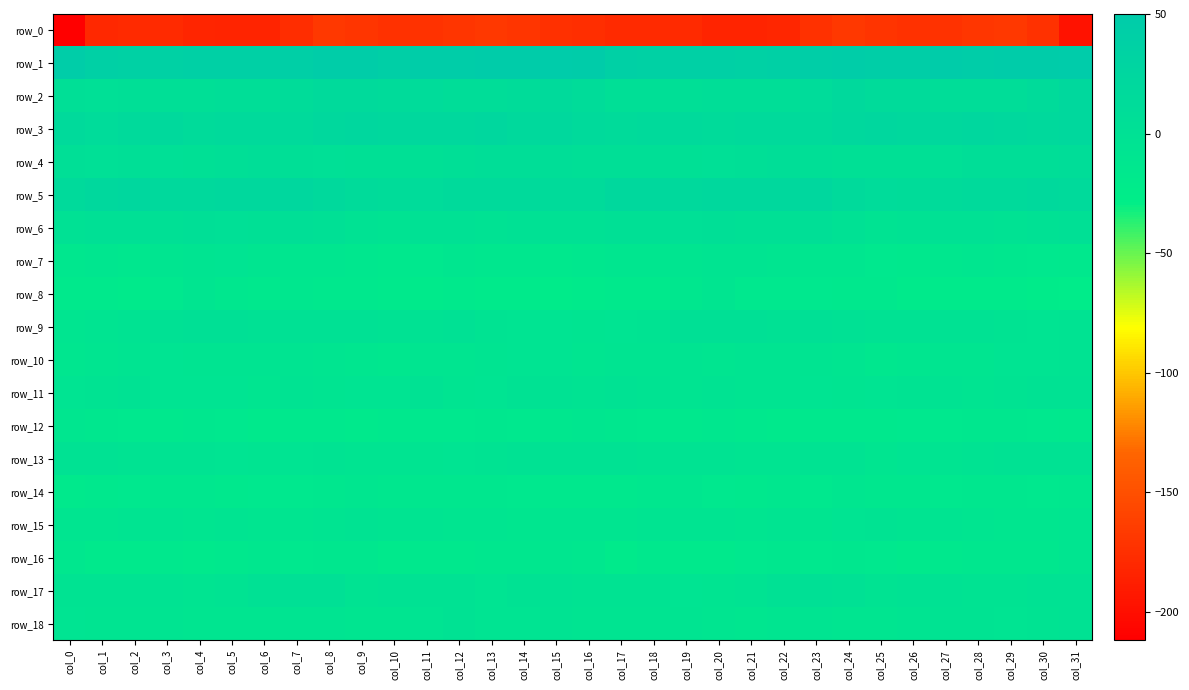

Reading left to right, what are all the values shown in this chart?

row_0: -212.1	-180.3	-178.6	-178.3	-182.4	-183.4	-183.5	-176.7	-168.7	-170.4	-173.8	-172.9	-170.9	-168.7	-170.7	-174.6	-175.3	-178.4	-178.3	-179.0	-183.7	-183.8	-181.7	-173.2	-168.4	-171.9	-173.7	-172.3	-170.0	-168.4	-173.7	-197.5
row_1: 45.4	40.5	37.2	36.9	39.4	38.4	37.9	41.7	46.5	45.5	41.7	46.3	46.8	47.1	48.6	50.0	47.5	38.9	36.7	38.0	39.5	37.6	39.4	43.3	46.8	43.8	42.9	47.3	46.6	47.8	48.7	49.9
row_2: 5.2	3.5	4.7	4.7	5.6	7.4	6.4	10.4	17.1	16.1	14.5	12.2	8.4	9.6	11.3	16.0	10.6	4.0	4.8	4.8	6.6	6.9	7.4	13.0	17.6	15.1	14.6	9.6	9.2	9.8	13.2	19.8
row_3: 15.8	13.1	15.4	17.5	13.3	16.0	17.0	16.0	20.1	23.6	22.4	19.9	22.2	23.7	19.3	19.9	17.1	13.4	16.7	16.0	13.5	17.2	16.5	17.0	22.0	23.5	21.5	19.7	23.9	22.1	18.9	20.8
row_4: 4.2	3.2	4.8	3.4	2.7	4.5	6.7	5.5	3.0	2.1	1.9	2.7	5.7	7.6	7.8	7.9	4.6	4.1	4.2	2.8	3.3	5.3	6.7	4.6	2.4	2.2	1.8	3.7	6.7	8.0	7.8	9.1
row_5: 15.4	19.5	22.6	19.2	18.6	21.0	20.7	23.6	18.9	13.6	10.9	12.4	15.4	15.3	17.1	14.9	14.9	21.6	21.4	18.4	19.7	20.8	21.7	23.2	16.0	12.7	11.0	13.4	15.5	15.8	17.6	16.5
row_6: -0.5	1.0	1.4	2.6	4.6	3.3	1.7	4.5	1.9	-2.7	-3.3	-1.1	0.6	-2.0	-0.4	-0.2	-0.2	1.1	1.9	3.2	5.0	1.7	2.9	4.6	-0.4	-3.4	-2.4	-0.1	-0.5	-1.7	0.9	2.1
row_7: -12.8	-11.8	-12.8	-10.0	-7.2	-6.0	-8.4	-11.2	-10.9	-12.5	-17.3	-15.1	-10.5	-13.5	-14.3	-16.0	-13.9	-12.0	-12.4	-8.5	-6.8	-6.4	-9.8	-11.4	-10.7	-14.6	-17.5	-12.8	-11.2	-14.2	-14.5	-16.6
row_8: -19.0	-18.6	-19.7	-15.4	-10.2	-12.7	-15.9	-13.7	-16.9	-16.2	-19.1	-20.7	-19.2	-21.2	-21.4	-23.7	-20.4	-18.8	-19.0	-13.2	-10.0	-14.5	-15.1	-14.8	-16.8	-16.7	-20.3	-20.1	-19.6	-21.5	-22.4	-23.9
row_9: -8.4	-6.7	-4.8	0.2	2.4	1.6	0.3	0.3	0.8	-1.0	-2.0	-2.5	-0.6	-4.1	-5.5	-5.9	-7.2	-5.9	-3.3	1.4	2.3	1.5	-0.4	1.3	-0.1	-1.2	-2.5	-1.5	-1.5	-5.2	-5.5	-4.6
row_10: -12.2	-8.5	-6.4	-6.2	-7.9	-8.1	-7.5	-7.4	-8.9	-11.7	-12.8	-9.6	-10.2	-7.0	-5.9	-5.4	-9.6	-6.8	-6.4	-6.8	-8.3	-7.9	-7.6	-7.5	-9.8	-12.6	-11.5	-9.8	-9.5	-6.1	-5.6	-4.7
row_11: -5.3	-3.6	-3.1	-6.2	-5.3	-5.5	-8.3	-5.1	-7.4	-5.9	-5.6	-3.0	-6.6	-5.4	-1.8	-1.5	-4.2	-2.4	-4.7	-6.4	-4.3	-7.3	-7.2	-5.7	-7.2	-5.7	-4.5	-3.8	-7.4	-3.4	-1.4	-2.1
row_12: -11.0	-13.3	-14.7	-16.3	-13.9	-14.8	-18.2	-16.8	-16.0	-17.7	-16.0	-15.0	-14.6	-14.3	-14.8	-13.9	-12.1	-13.8	-15.4	-15.9	-12.8	-16.5	-18.5	-15.7	-17.4	-16.9	-15.2	-15.2	-14.4	-14.3	-15.1	-15.8
row_13: -2.1	-2.4	-3.9	-4.7	-4.2	-5.5	-7.7	-6.3	-3.9	-7.4	-7.2	-6.4	-5.5	-3.3	-2.3	-1.4	-1.2	-2.8	-4.7	-4.1	-4.7	-6.5	-7.3	-5.1	-4.7	-8.6	-5.9	-7.0	-3.9	-3.0	-1.9	-1.3
row_14: -18.6	-15.9	-15.2	-12.6	-14.1	-15.8	-15.3	-14.5	-13.9	-11.4	-14.2	-14.0	-14.4	-13.7	-14.8	-16.7	-16.1	-15.9	-14.5	-12.2	-15.4	-15.9	-14.2	-15.2	-12.0	-12.6	-14.2	-14.5	-13.6	-14.0	-15.1	-14.3
row_15: -8.8	-9.1	-7.5	-6.9	-8.5	-8.3	-8.9	-9.0	-8.0	-4.1	-6.3	-6.4	-9.0	-9.5	-11.9	-9.6	-9.3	-9.2	-7.1	-7.6	-8.2	-8.9	-8.2	-9.6	-6.3	-4.0	-6.8	-7.3	-8.9	-10.6	-11.2	-8.7
row_16: -13.6	-18.2	-18.1	-16.6	-18.9	-16.3	-13.7	-15.1	-12.8	-13.4	-18.0	-16.6	-15.5	-13.0	-14.2	-11.3	-14.3	-19.8	-16.9	-17.7	-18.1	-15.2	-13.9	-14.6	-12.7	-14.9	-18.2	-16.0	-14.3	-13.3	-13.6	-9.3
row_17: -3.8	-4.3	-3.6	-4.5	-6.9	-4.6	-0.8	1.9	2.4	-3.3	-2.7	-1.9	-3.1	-5.4	-3.0	-2.5	-5.0	-4.7	-3.8	-5.3	-6.6	-3.4	0.4	2.8	0.2	-3.7	-2.0	-2.2	-4.3	-4.8	-2.3	-2.0
row_18: -5.5	-6.7	-7.0	-7.4	-8.4	-10.0	-9.8	-7.3	-8.3	-9.4	-8.8	-5.5	-3.0	-5.4	-5.3	-4.4	-6.9	-7.2	-7.4	-7.6	-8.5	-11.2	-8.3	-7.4	-8.7	-9.7	-7.3	-4.3	-3.4	-6.2	-4.0	-2.7